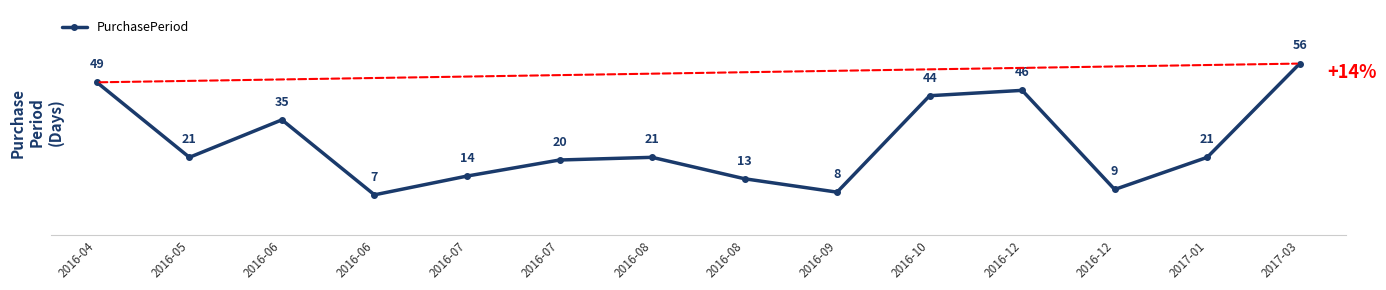

How many lines are shown in the chart?

1